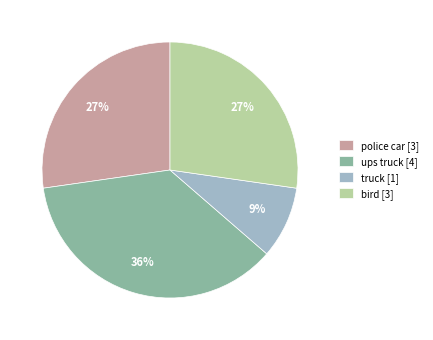

The truck slice represents 9% of the pie. True or false?

True